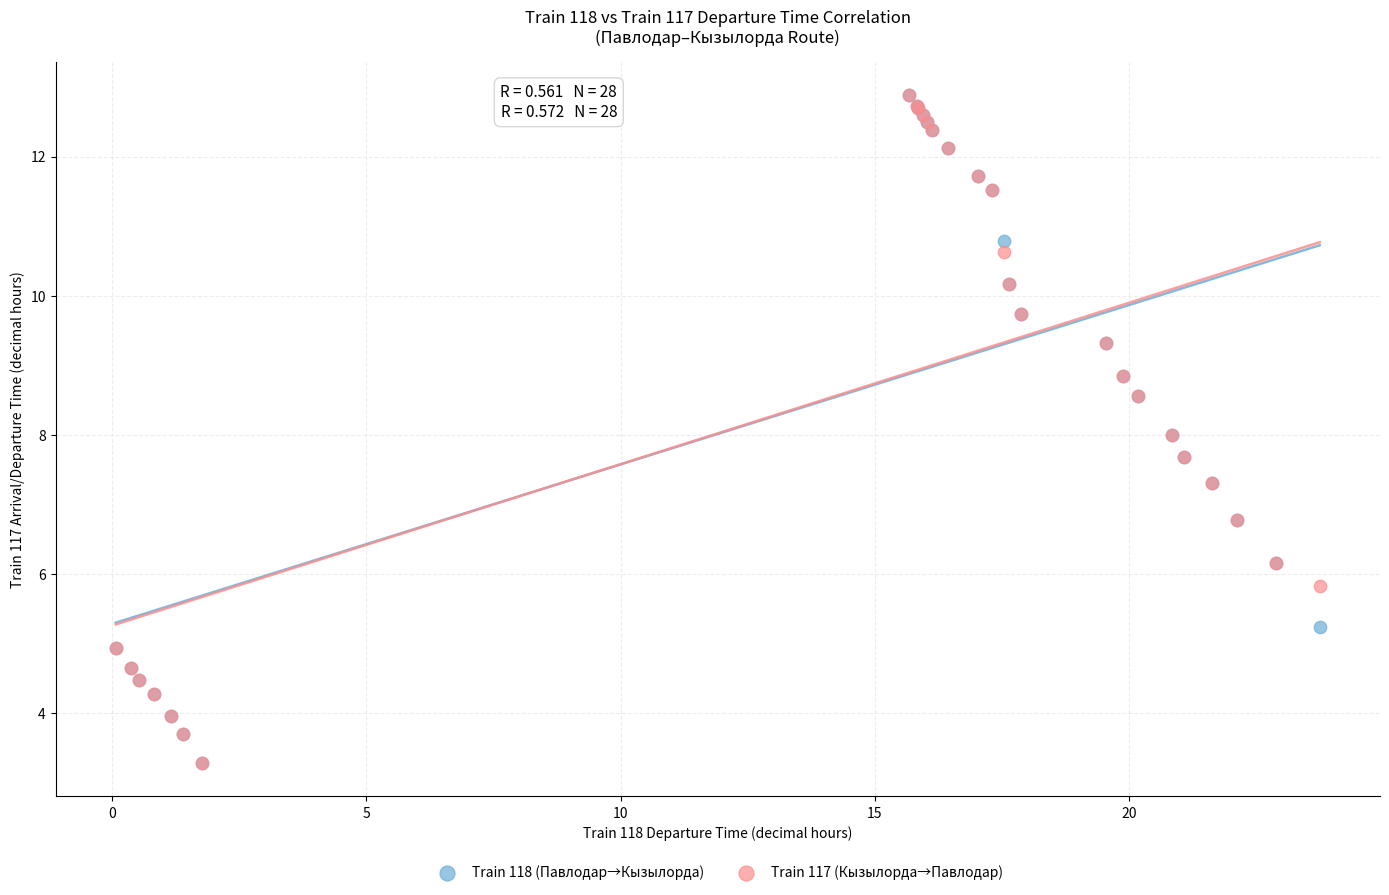

What are all the series names shown in the legend?

Train 118 (Павлодар→Кызылорда), Train 117 (Кызылорда→Павлодар)